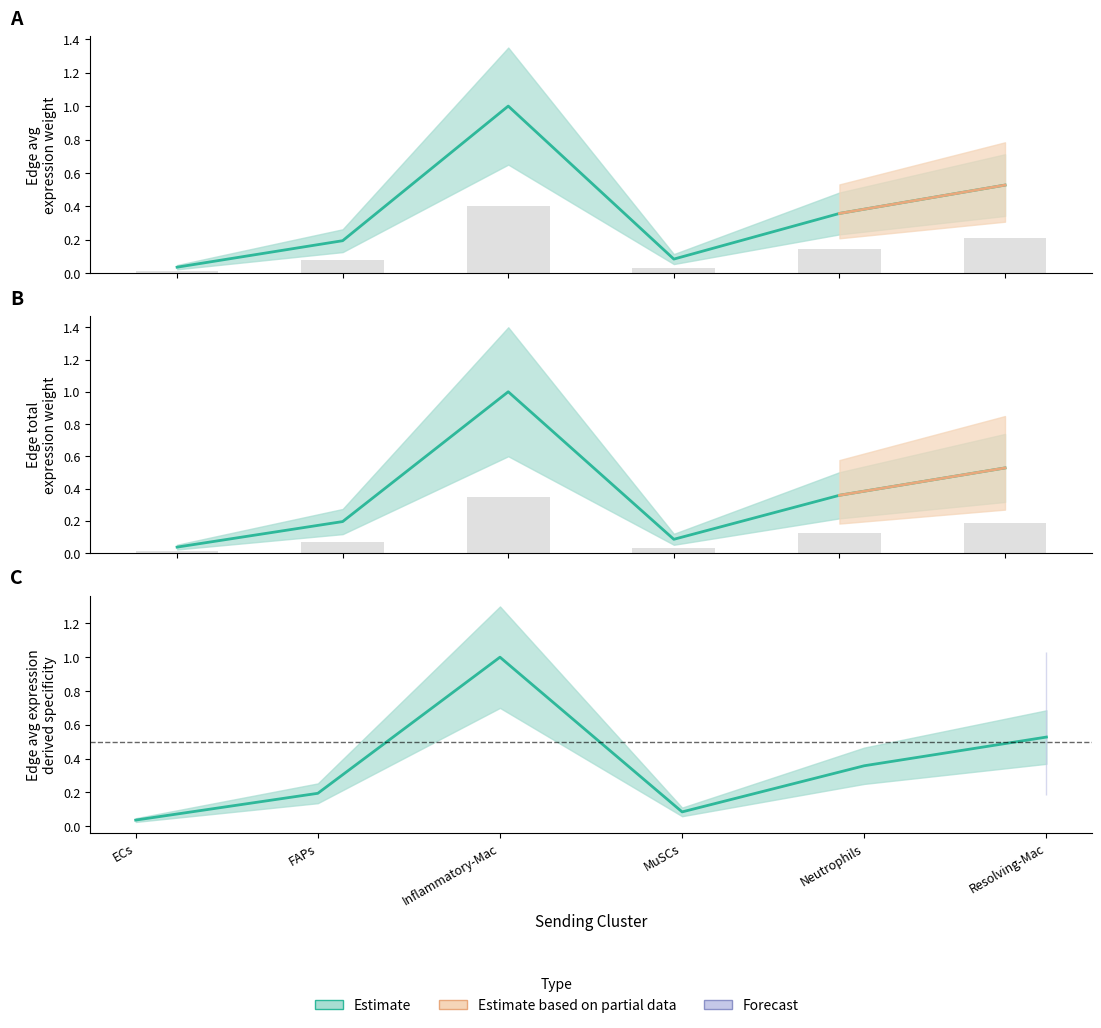

The value of Edge total expression weight at Neutrophils is 0.1. True or false?

True